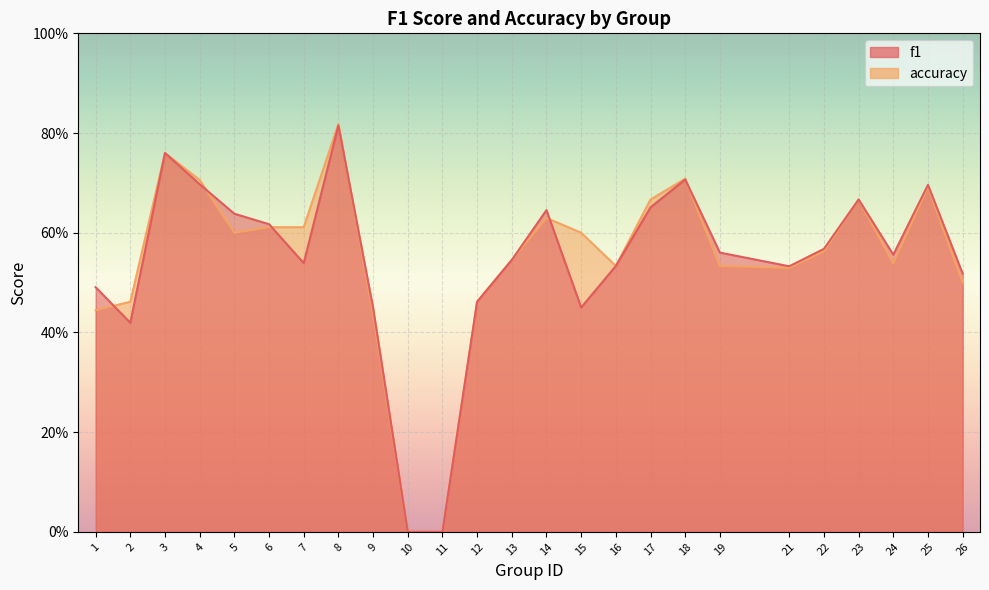

List the series in order of their overall mean, highest first.

accuracy, f1